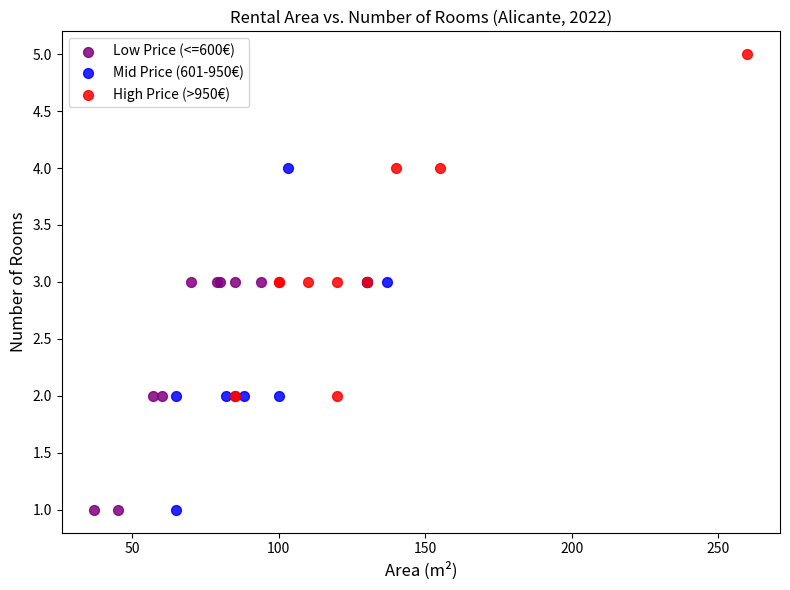

Which series contains the highest Y value?

High Price (>950€)